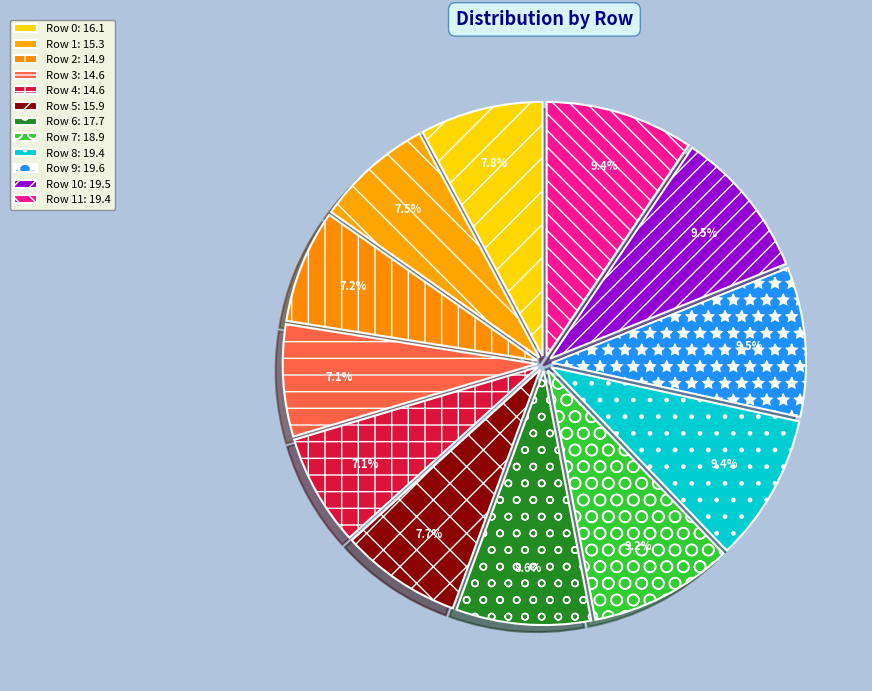

Is there a majority slice in this chart?

No